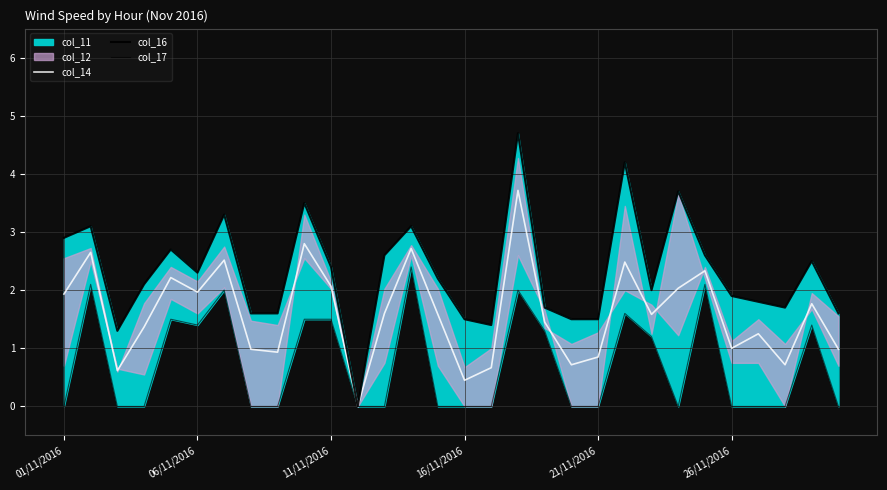

What is the difference between the maximum and minimum values in the col_14 series?

3.7